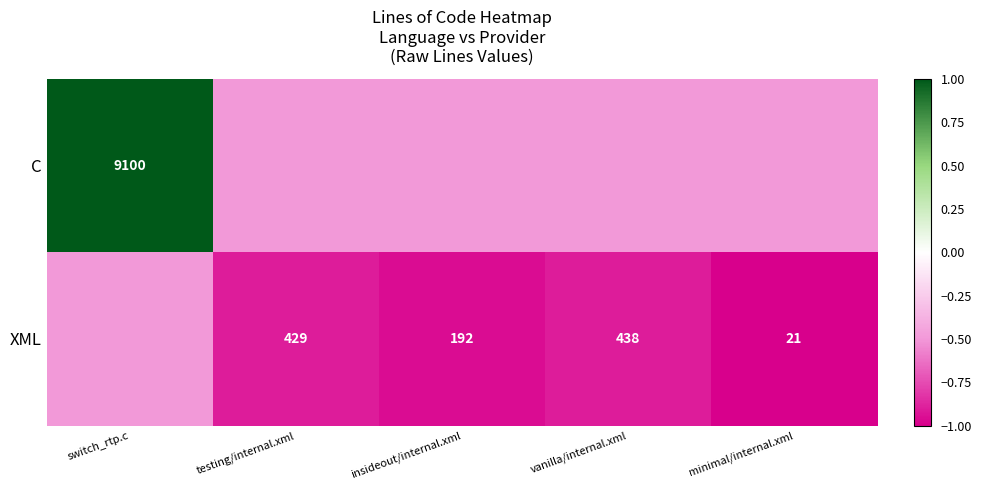

Is the value of C at switch_rtp.c greater than the value of XML at minimal/internal.xml?

Yes